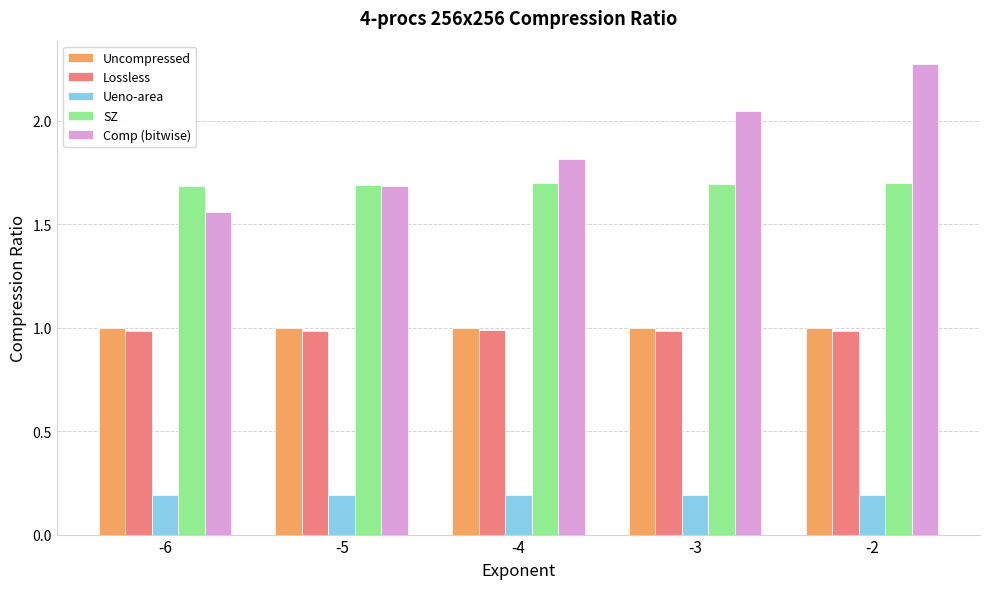

How many series are shown in this chart?

5